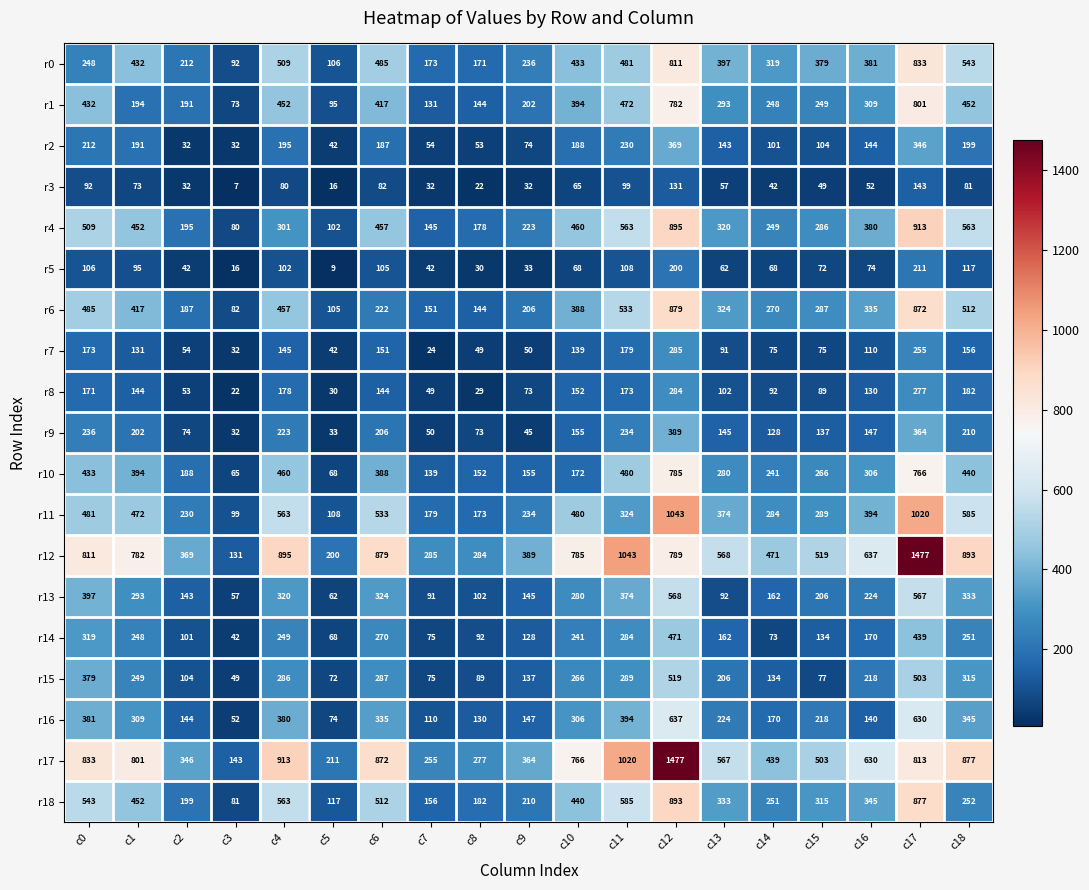

Which series changed the most between c2 and c13?

r17